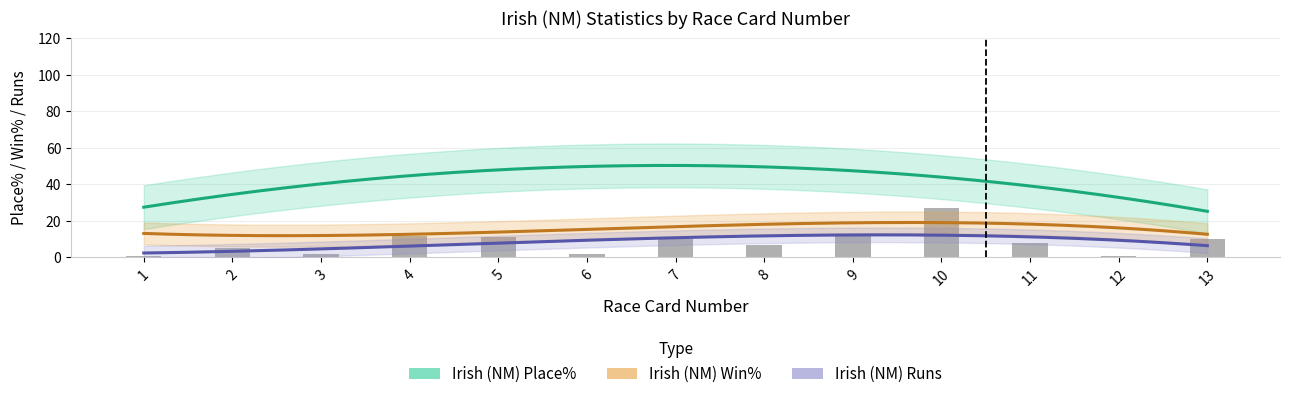

Reading left to right, transcribe all the data shown in this chart.

Irish (NM) Place%: 1=0.0	2=100.0	3=0.0	4=50.0	5=63.6	6=0.0	7=70.0	8=57.1	9=58.3	10=44.4	11=50.0	12=0.0	13=40.0
Irish (NM) Win%: 1=0.0	2=40.0	3=0.0	4=16.7	5=9.1	6=0.0	7=20.0	8=28.6	9=25.0	10=14.8	11=25.0	12=0.0	13=20.0
Irish (NM) Runs: 1=1.0	2=5.0	3=2.0	4=12.0	5=11.0	6=2.0	7=10.0	8=7.0	9=12.0	10=27.0	11=8.0	12=1.0	13=10.0